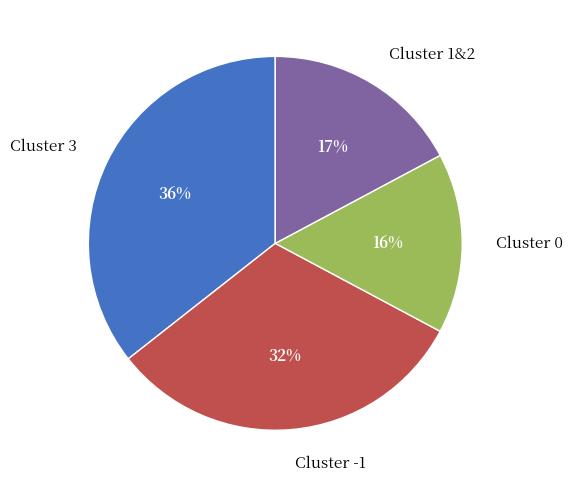

How many slices are in this pie chart?

4